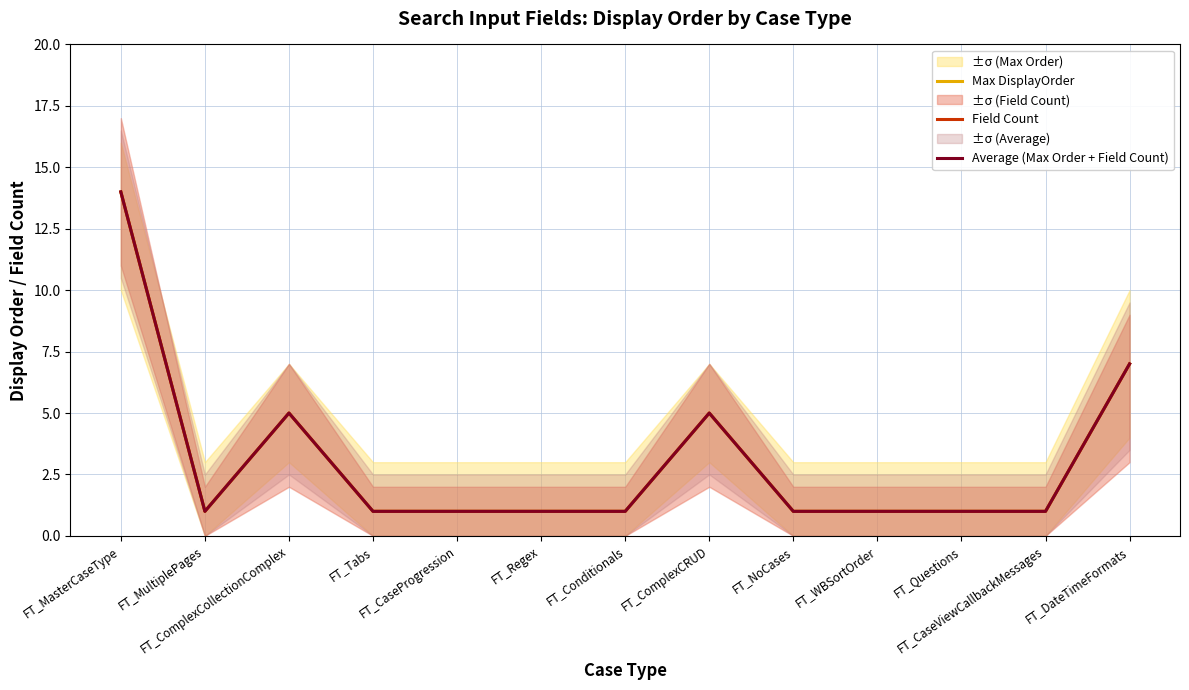

What are all the series names shown in the legend?

Max DisplayOrder, Field Count, Average (Max Order + Field Count)